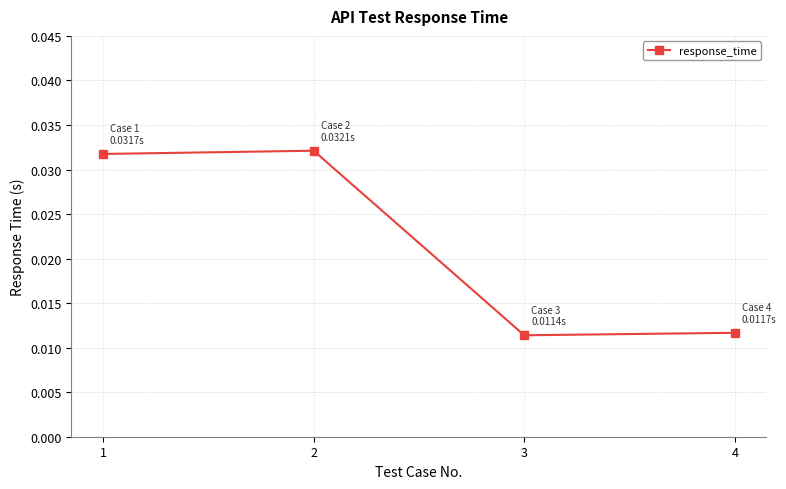

Count the values in the range 0 to 1.

4